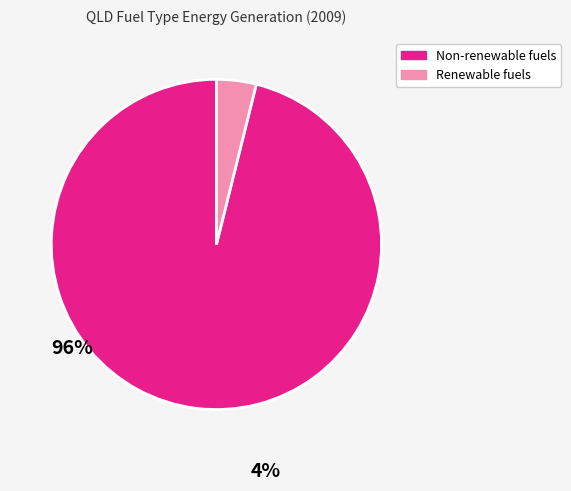

How many slices are in this pie chart?

2